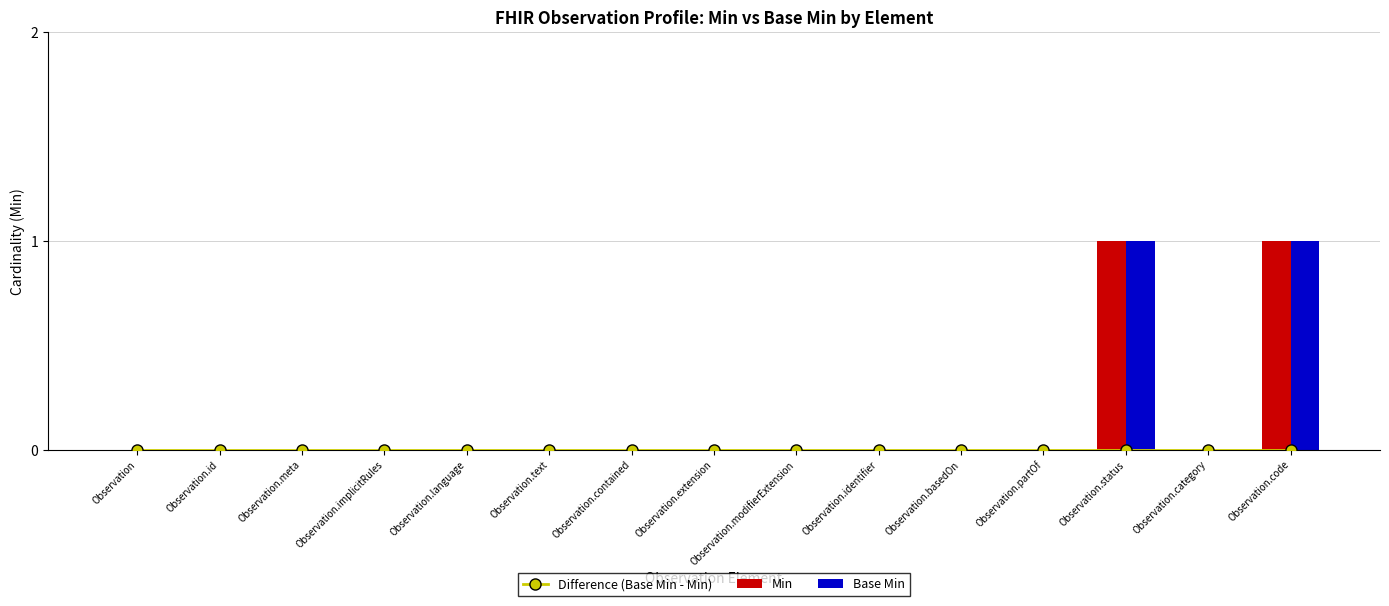

True or false: Base Min has a value of 1 at Observation.id.

False